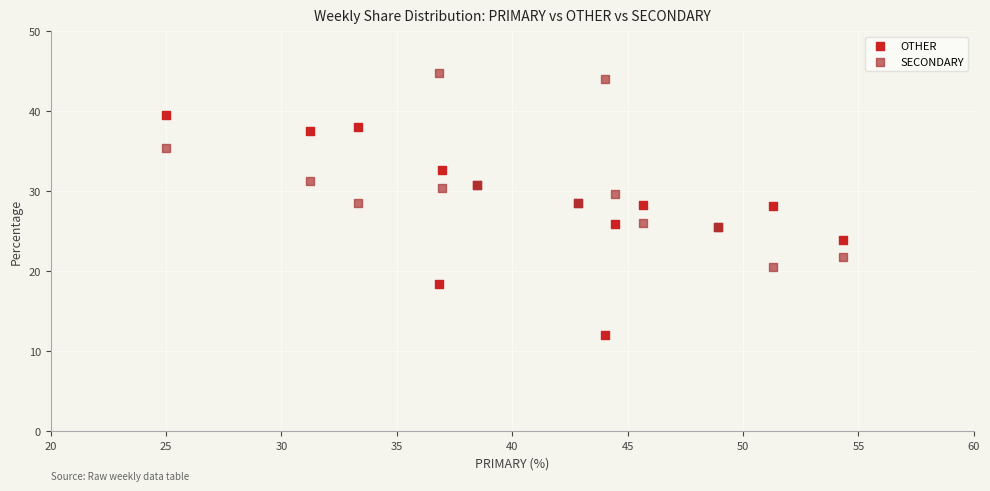

Which series contains the highest Y value?

SECONDARY